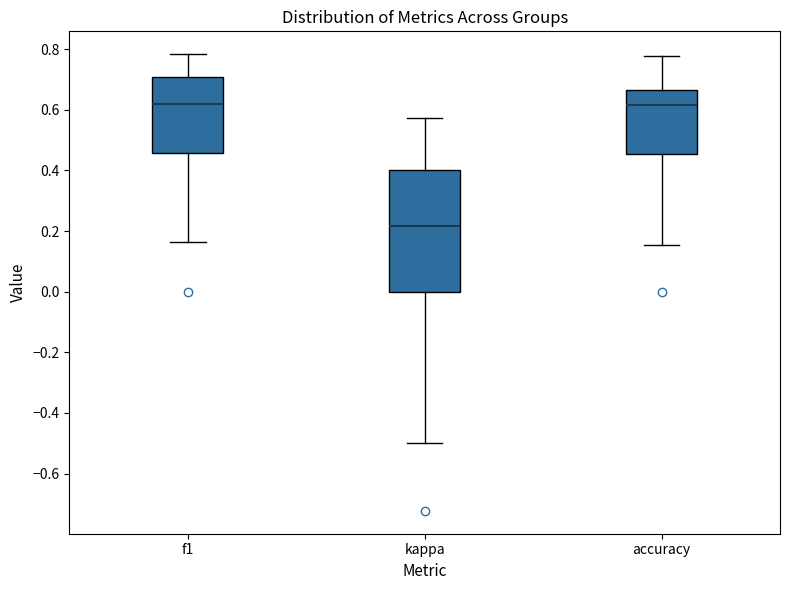

Which box has the lowest median line?

kappa